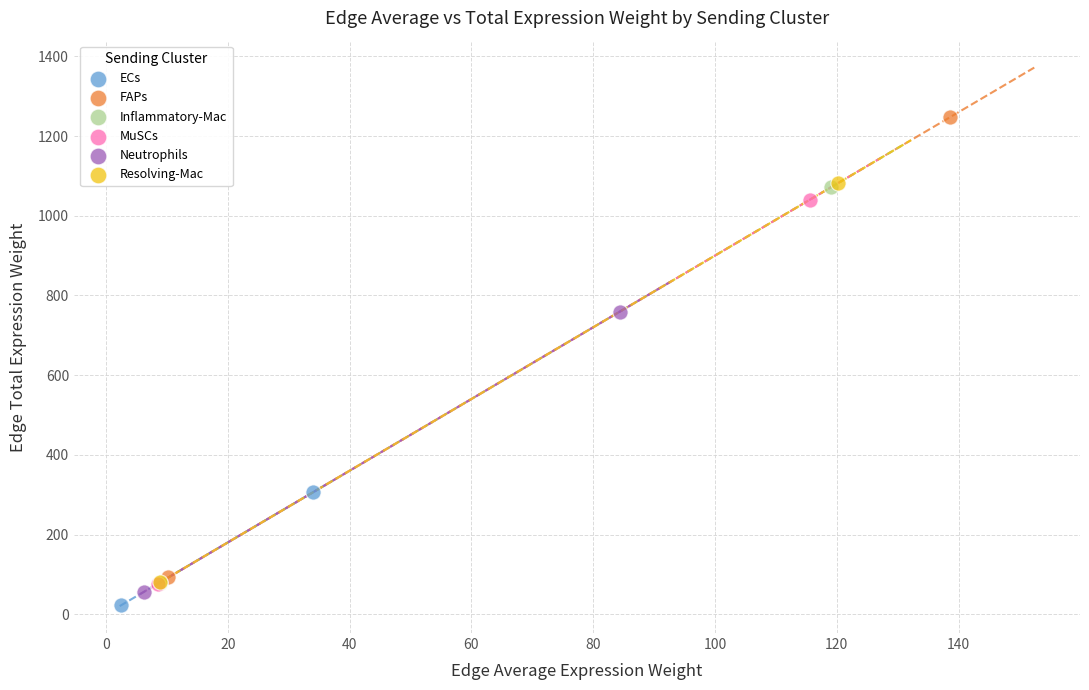

What are all the series names shown in the legend?

ECs, FAPs, Inflammatory-Mac, MuSCs, Neutrophils, Resolving-Mac